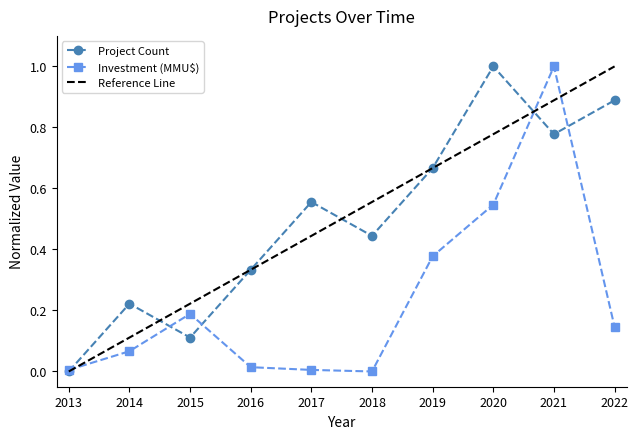

Which has a higher value, 2015 or 2022?

2022